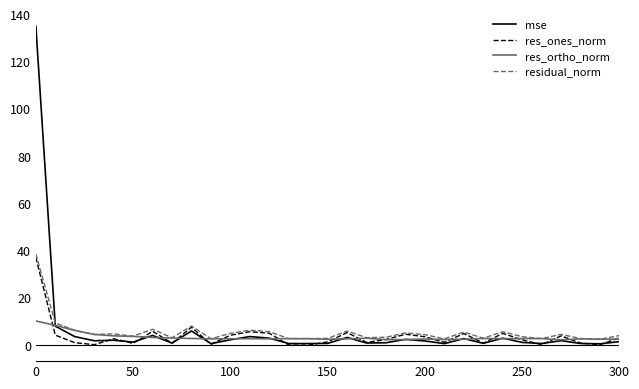

Which series has the largest range (max minus min)?

mse